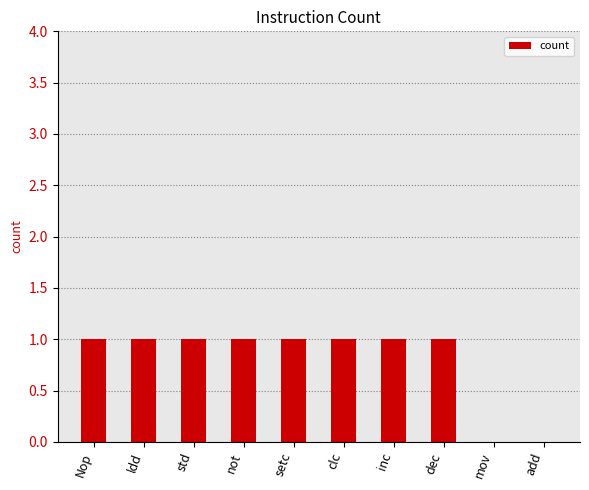

What is the sum of all values?

8